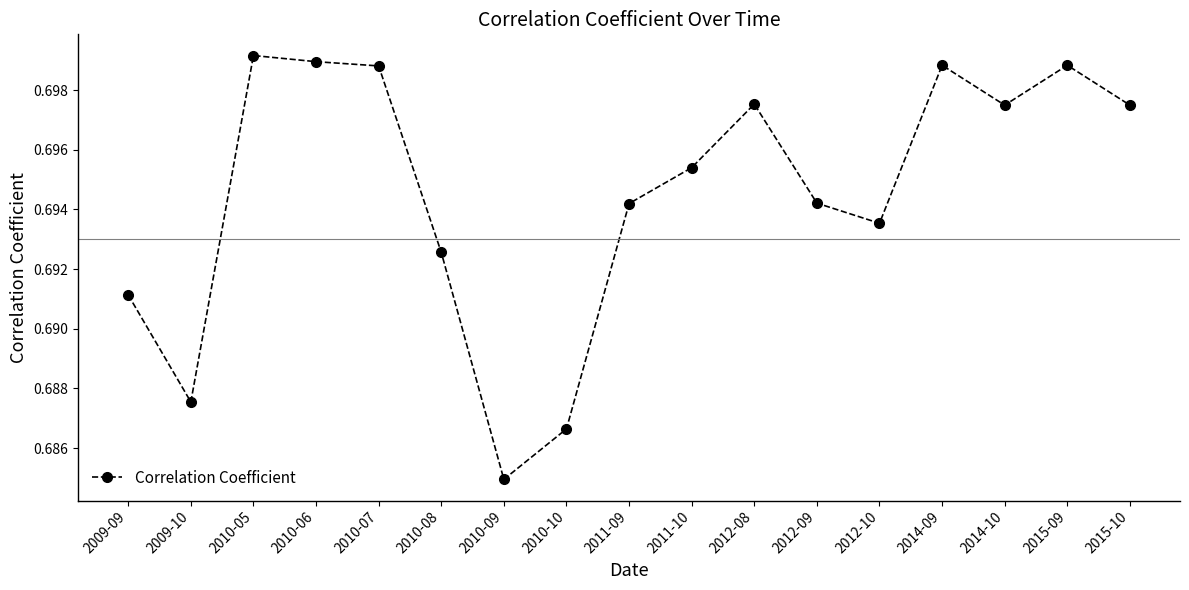

At which label is the value closest to 0?

2010-09